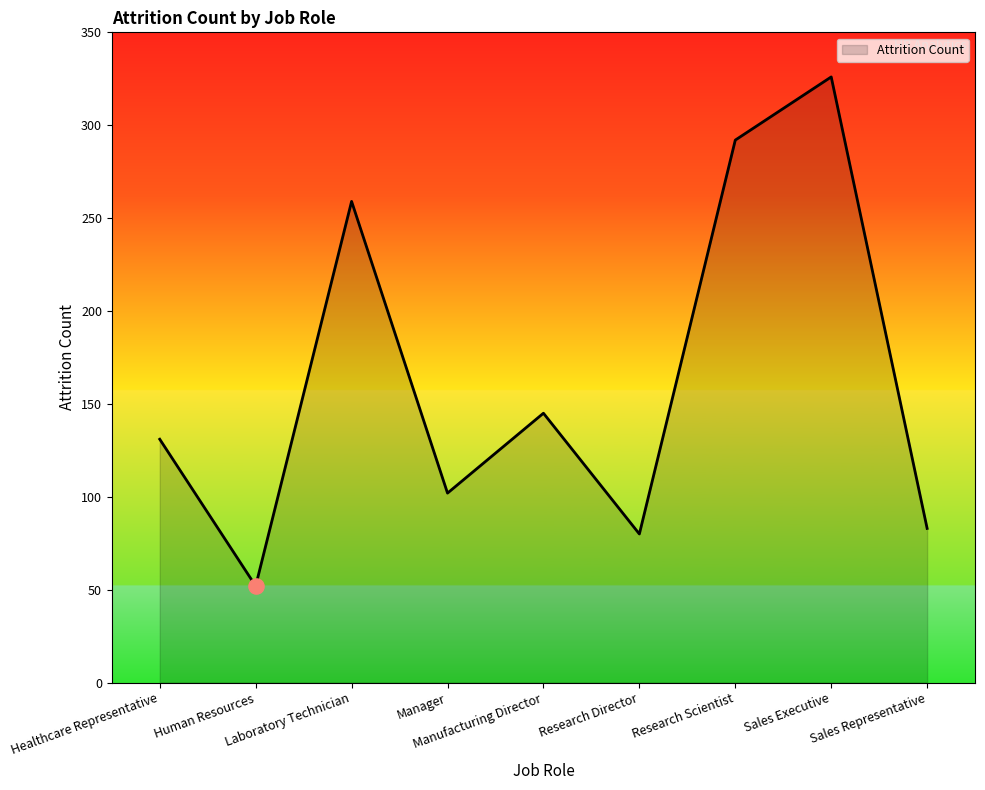

Which has a higher value, Manufacturing Director or Research Director?

Manufacturing Director